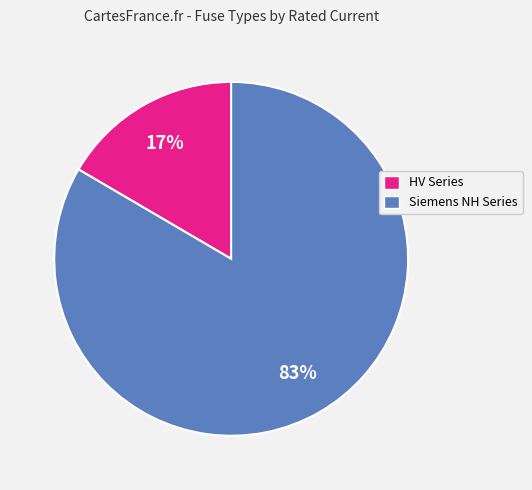

To the nearest percent, what is the average slice percentage?

50%